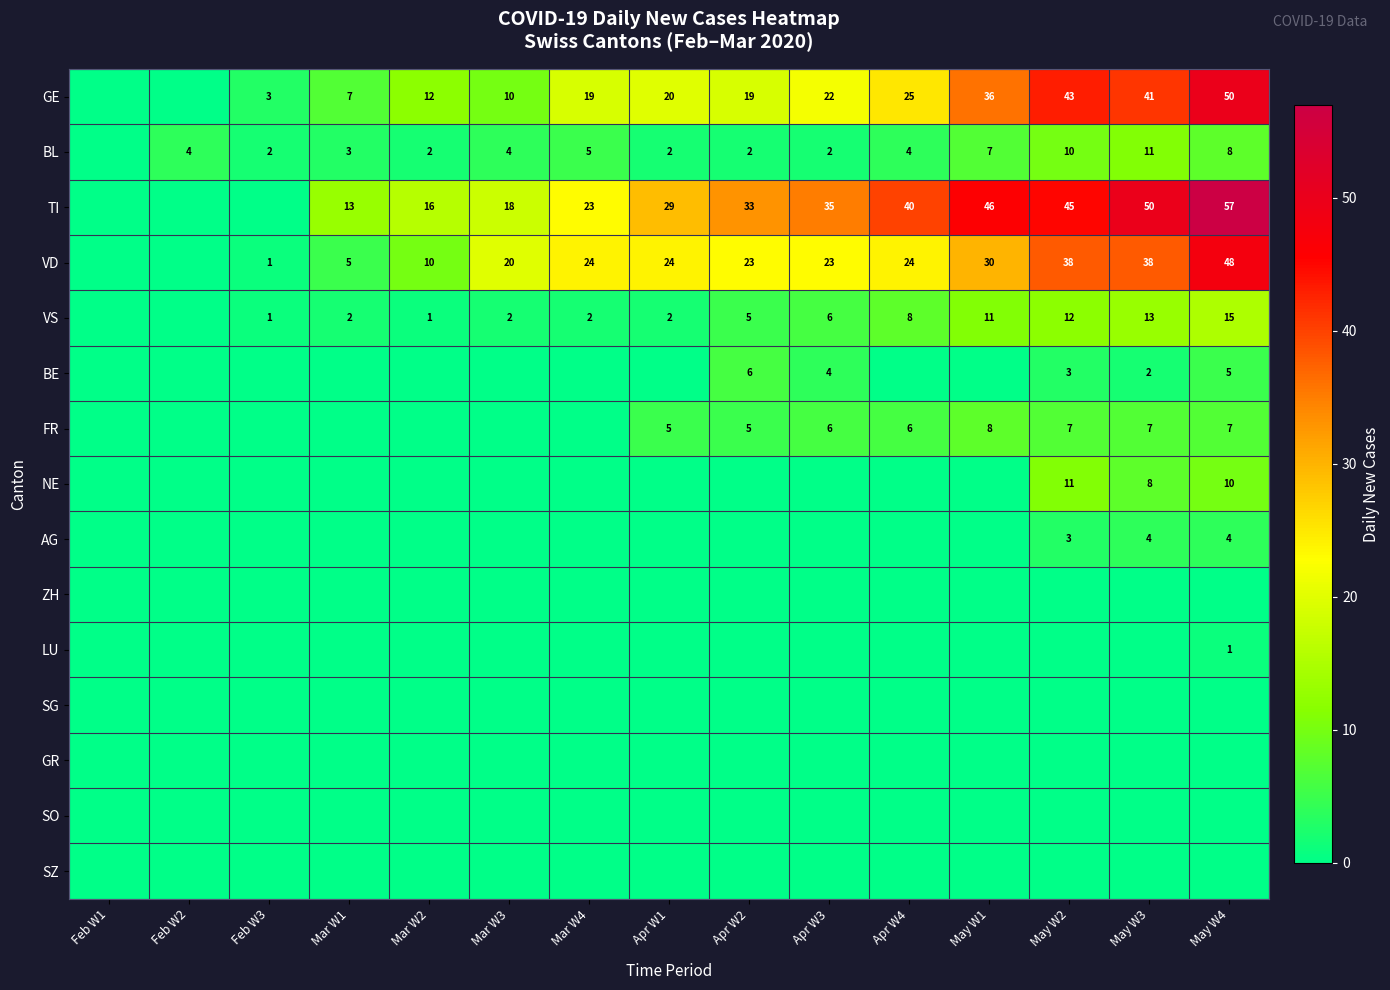

The value of BL at Mar W2 is 2. True or false?

True